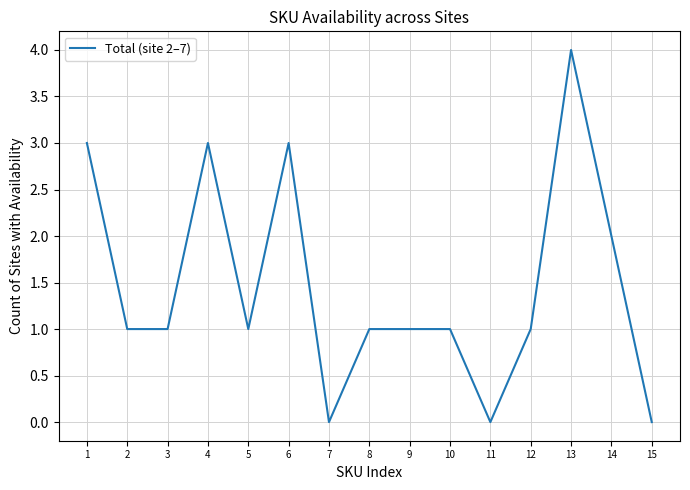

Reading left to right, extract all data points from this chart.

3	1	1	3	1	3	0	1	1	1	0	1	4	2	0